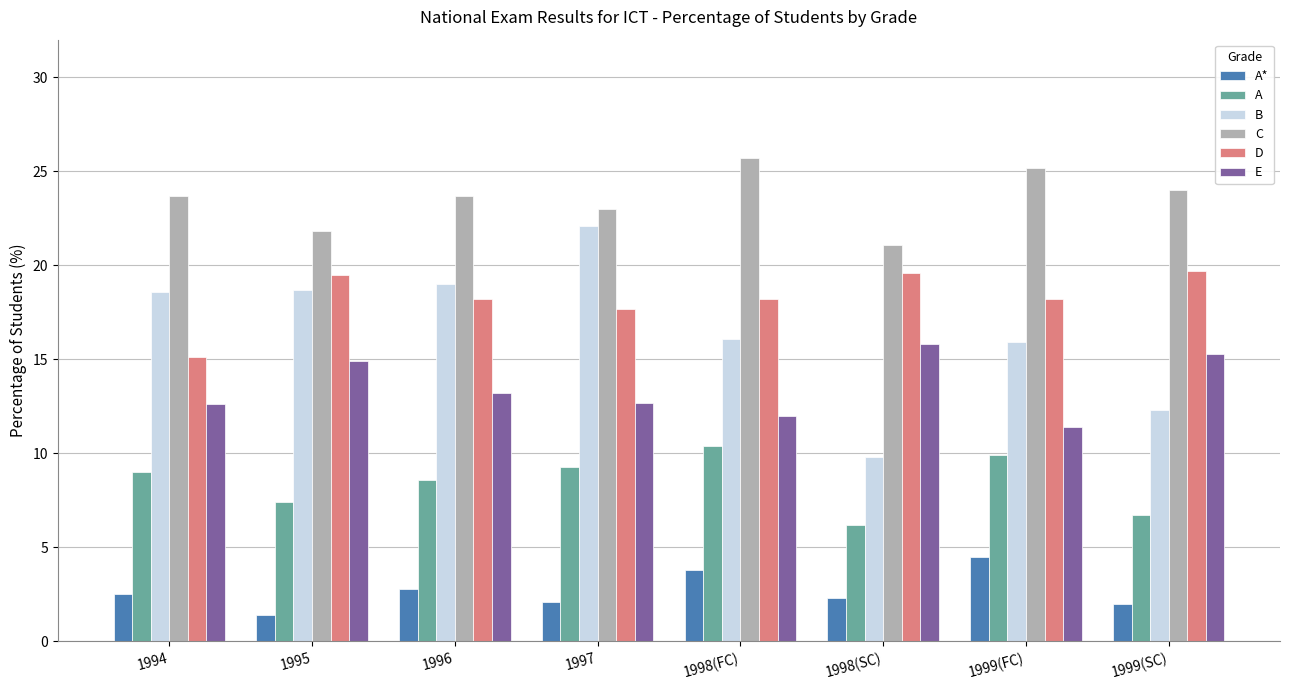

Rank the series at 1994 from lowest to highest value.

A*, A, E, D, B, C